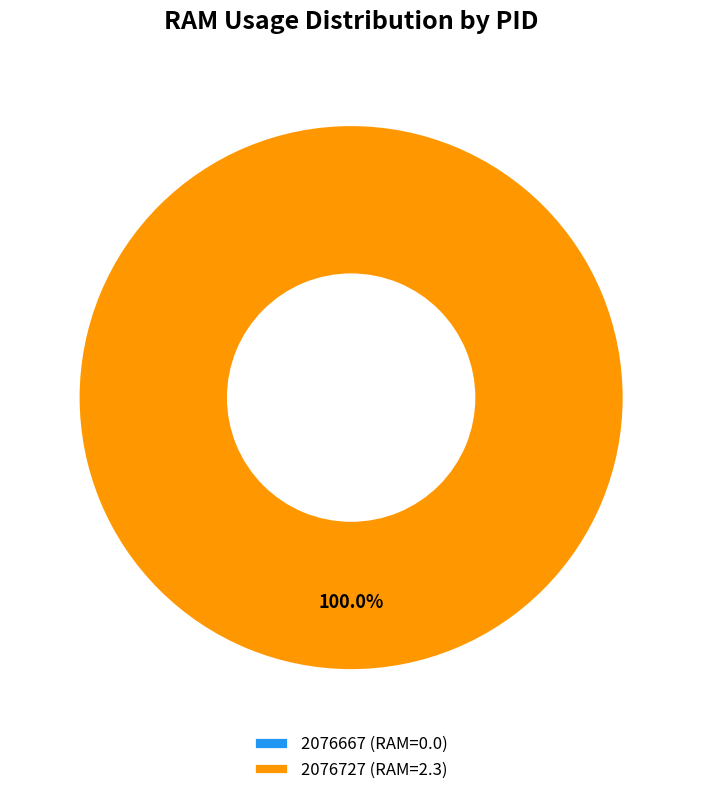

What is the largest slice in the pie chart?

2076727